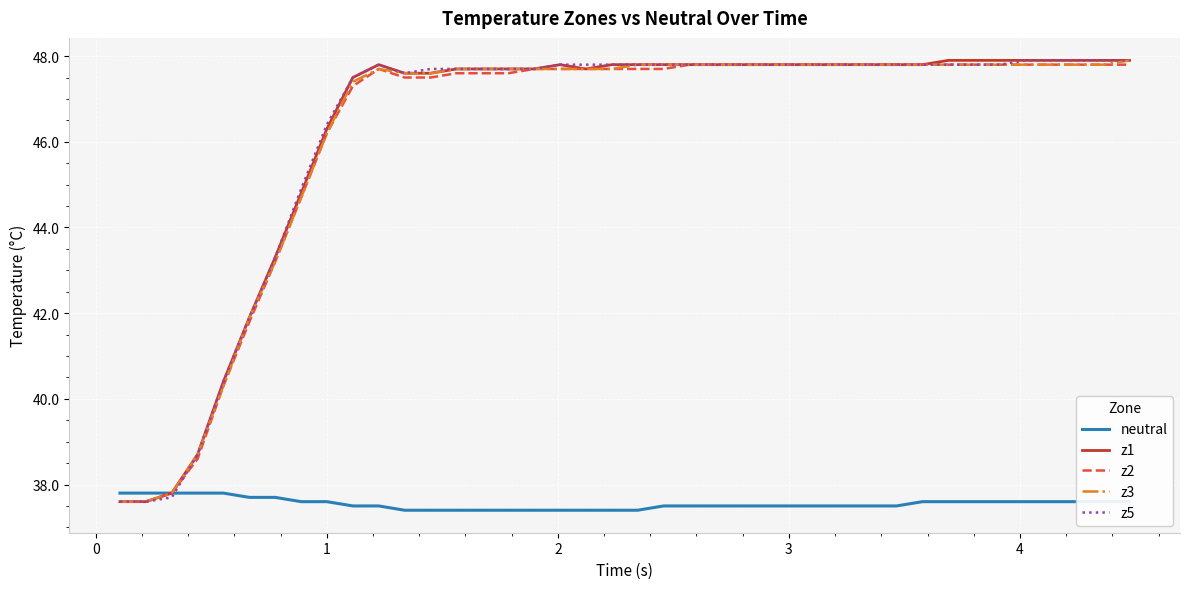

What is the minimum value for z2?

37.6